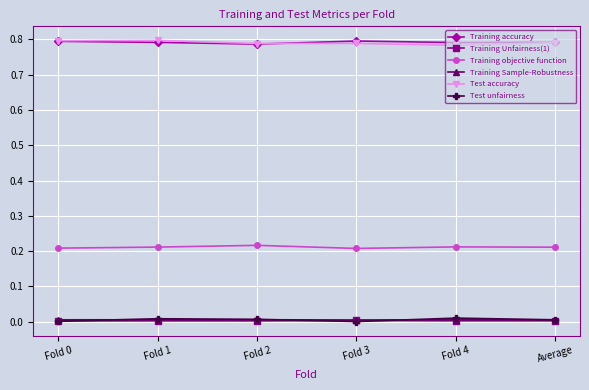

What is the total value across all series at Fold 2?

1.8